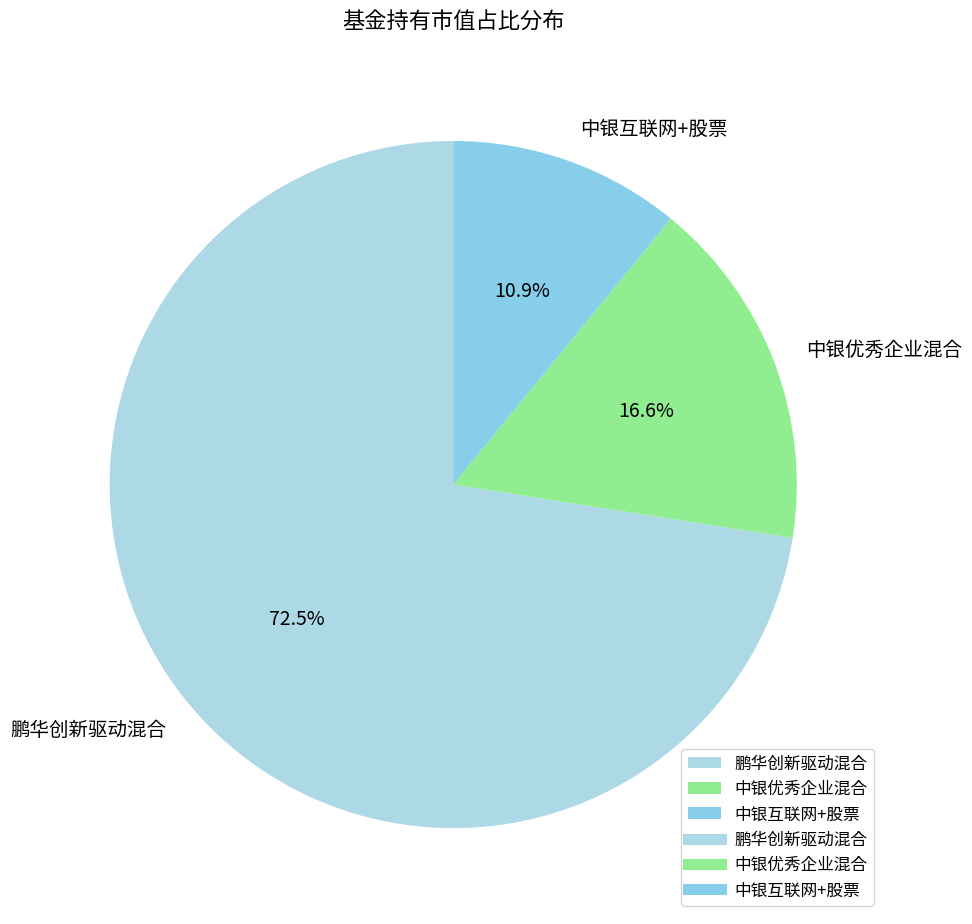

To the nearest percent, what is the difference between the largest and smallest slice percentages?

62%